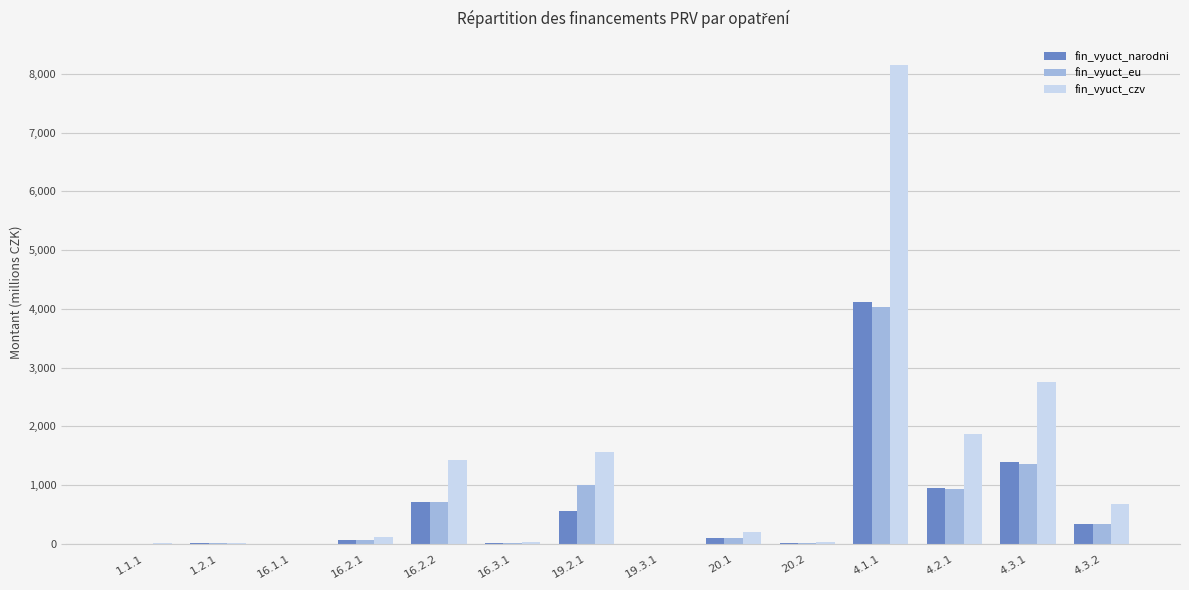

At which category is the sum across all series the highest?

4.1.1